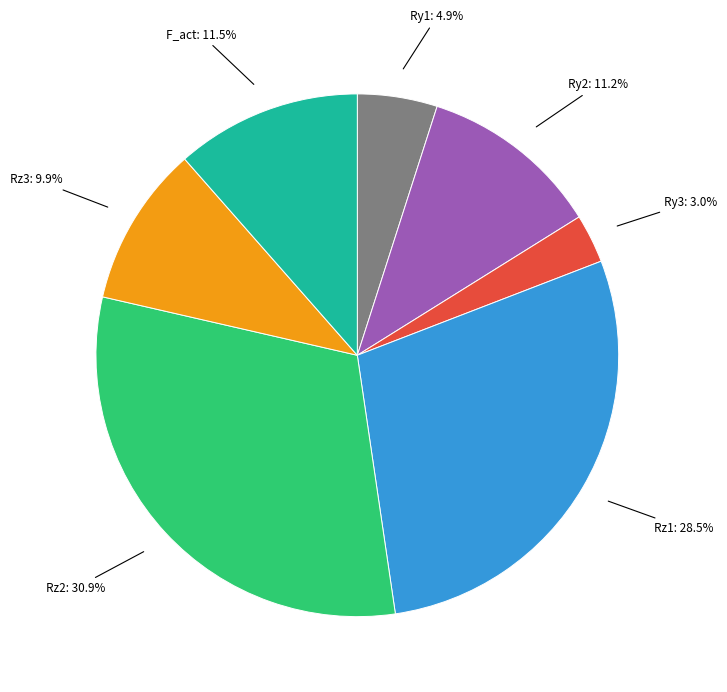

Is there any slice that represents more than half of the pie?

No